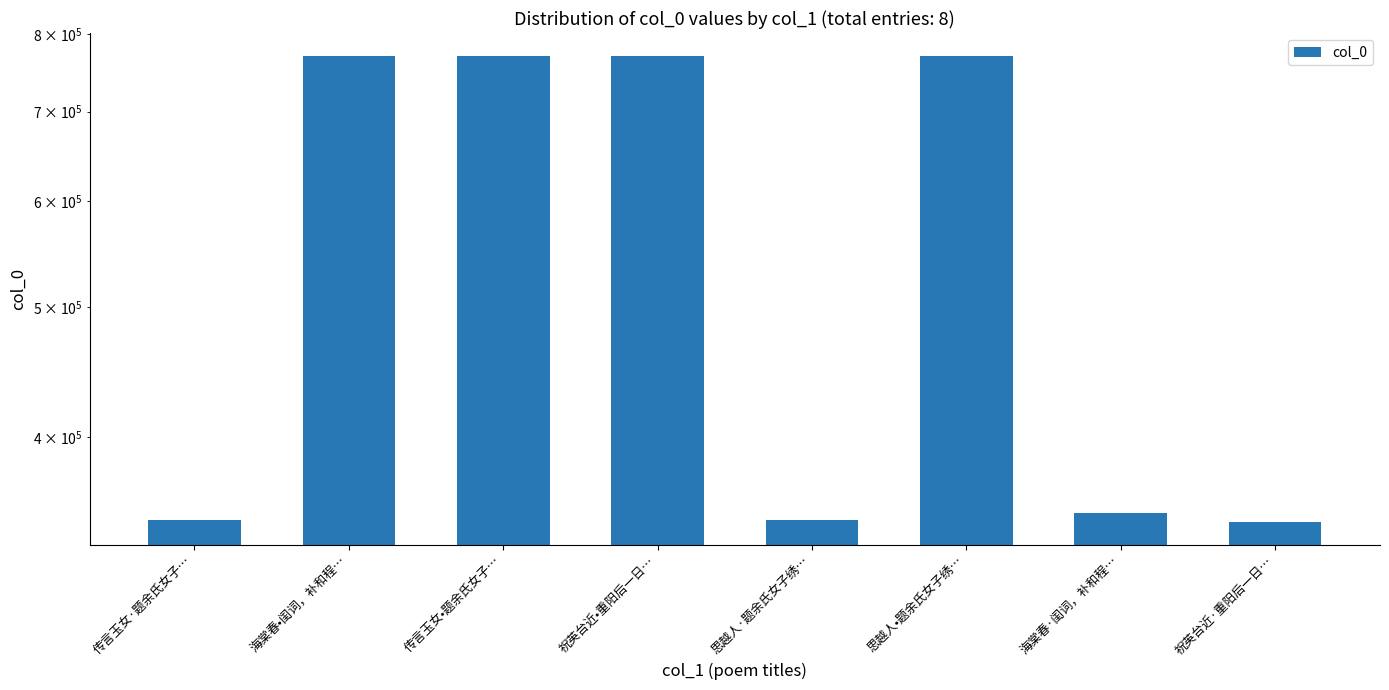

What is the minimum value shown in the chart?

345770